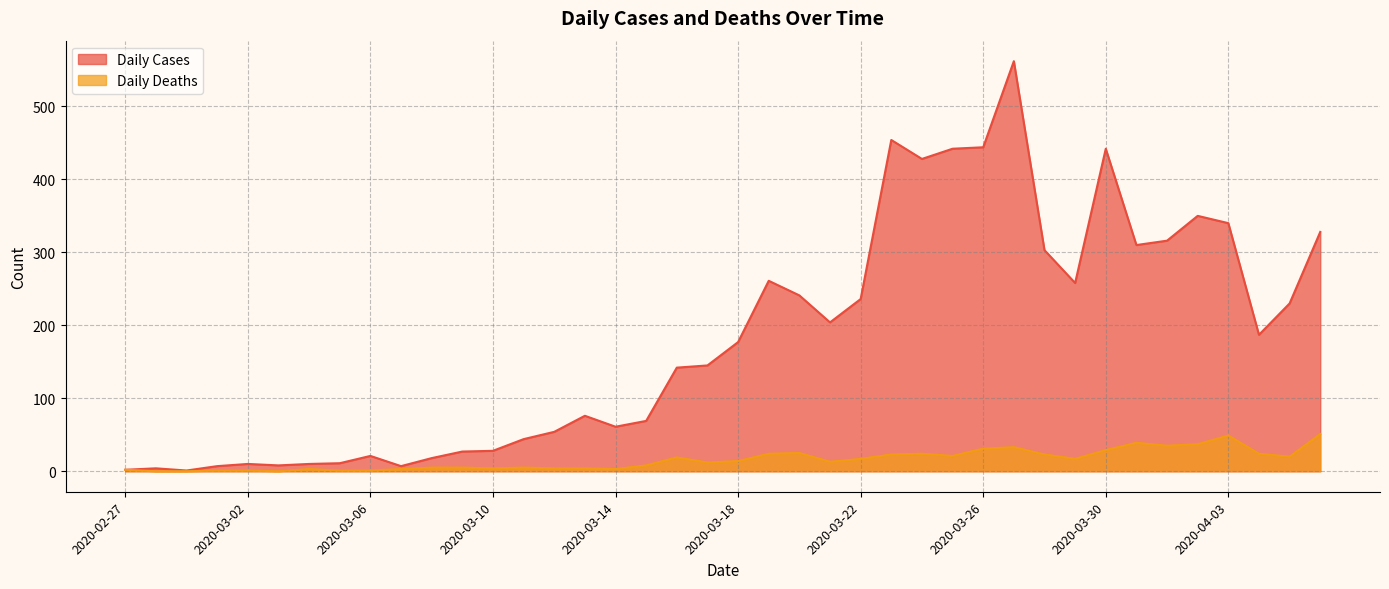

How many data points in Daily Cases are less than 177?

20